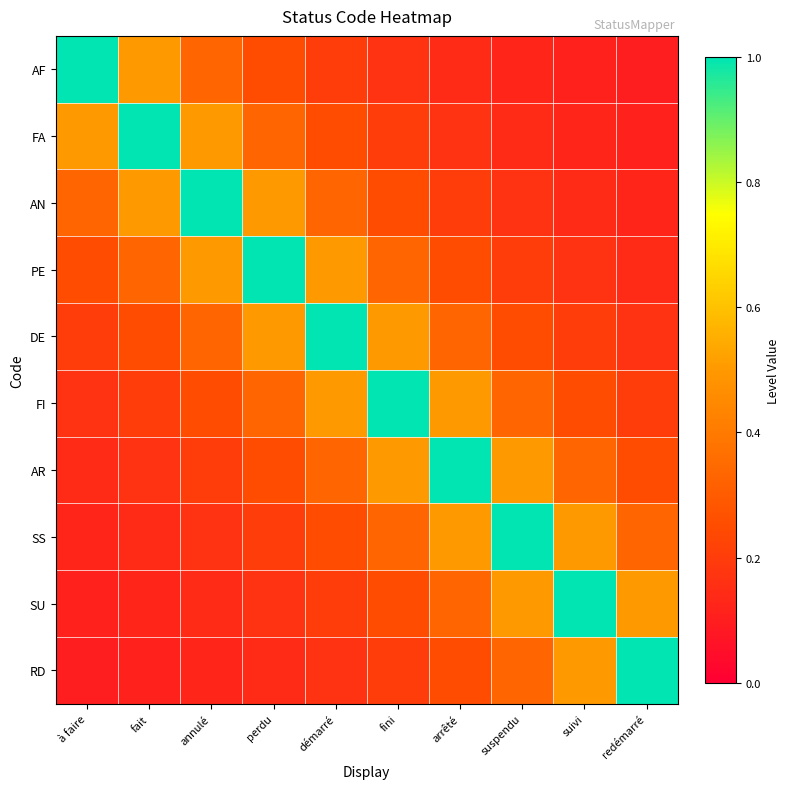

Rank the series by their maximum value, from lowest to highest.

AF, FA, AN, PE, DE, FI, AR, SS, SU, RD